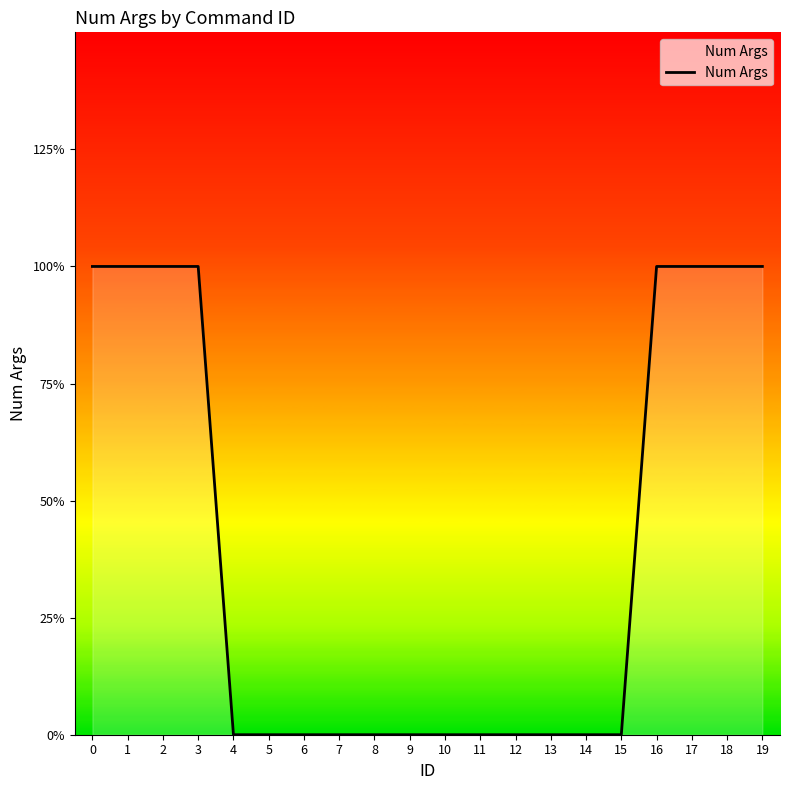

The value at 19 is 0. True or false?

False